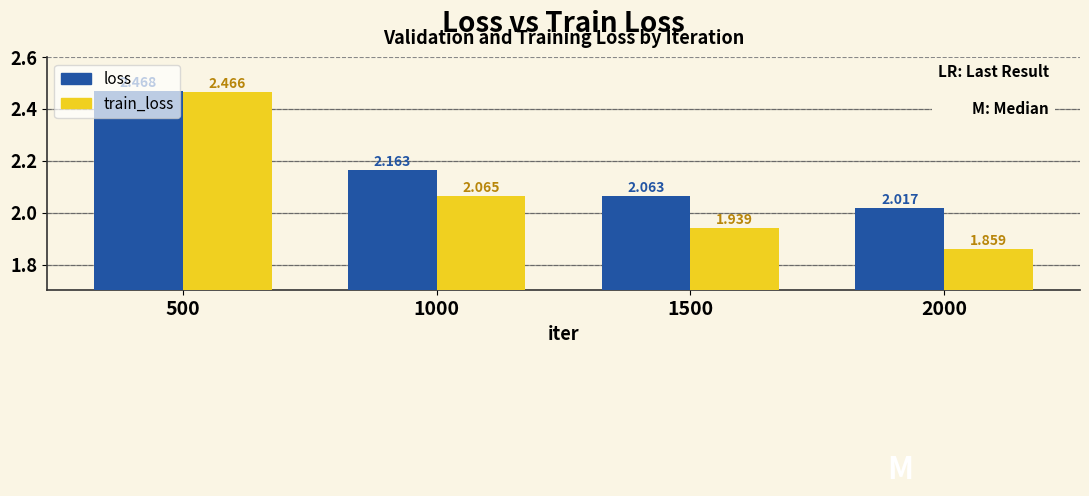

Between 500 and 2000, which series saw the biggest shift?

train_loss